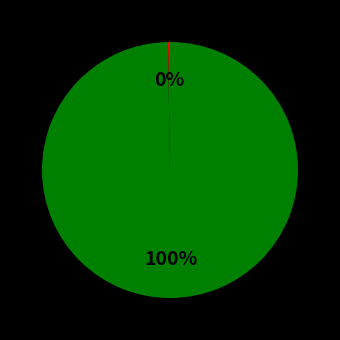

To the nearest percent, what is the average slice percentage?

50%